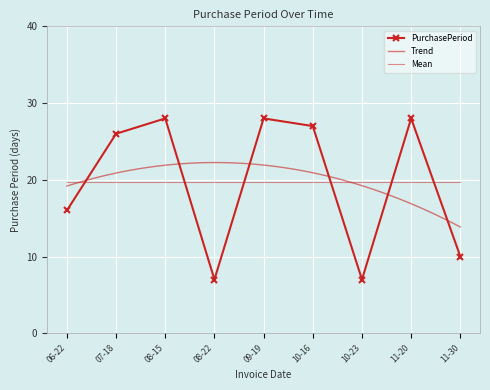

Reading left to right, what are all the values shown in this chart?

16	26	28	7	28	27	7	28	10